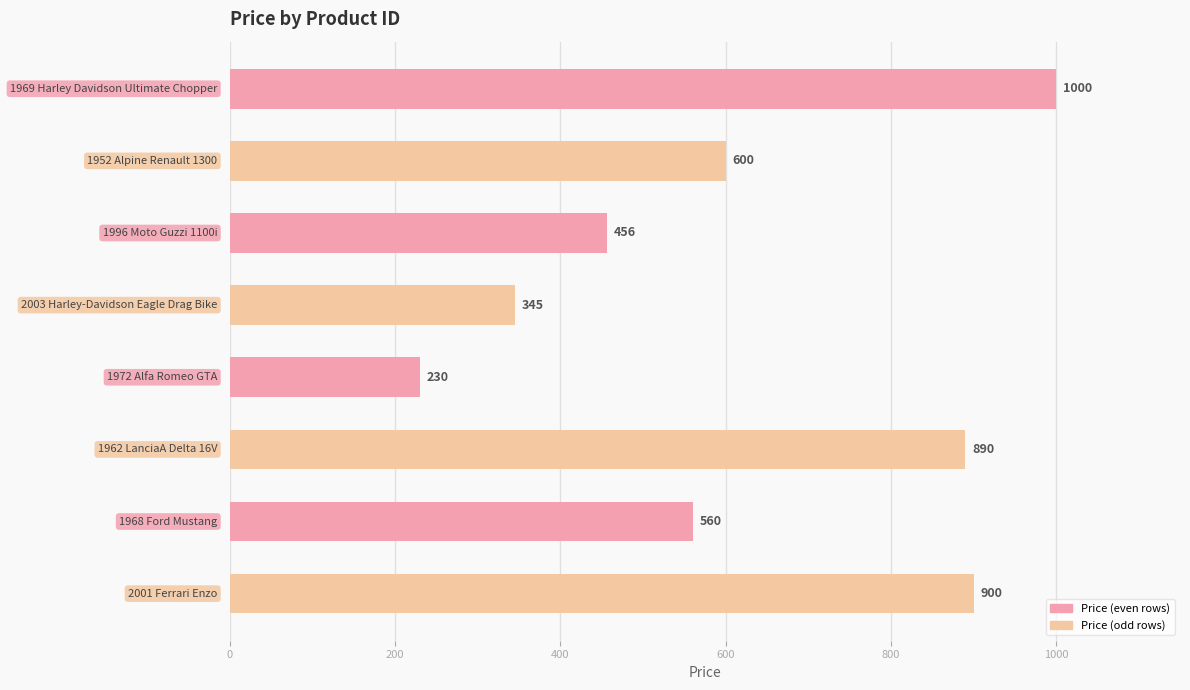

What is the difference between the maximum and minimum values?

770